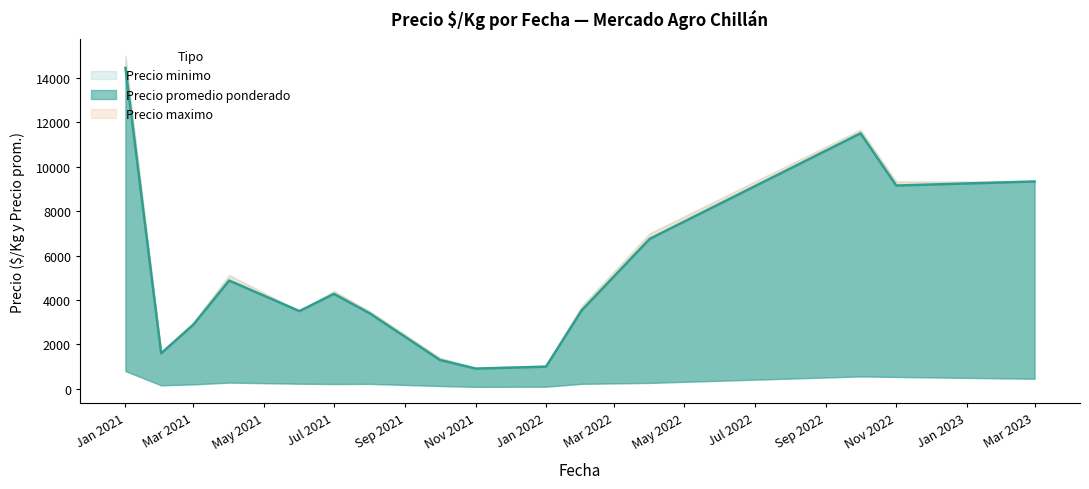

What is the maximum value for Precio maximo?

15000